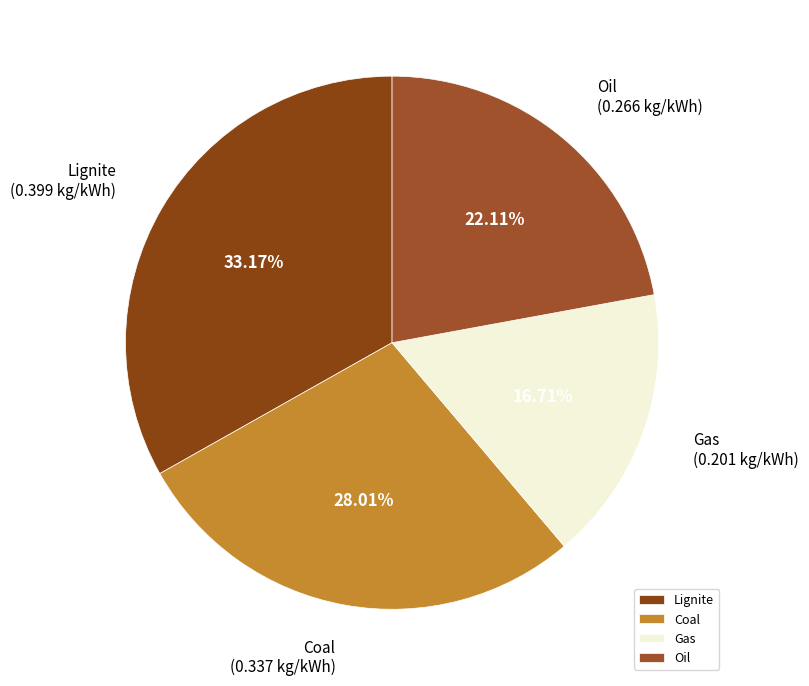

Is Oil the majority of the pie?

No